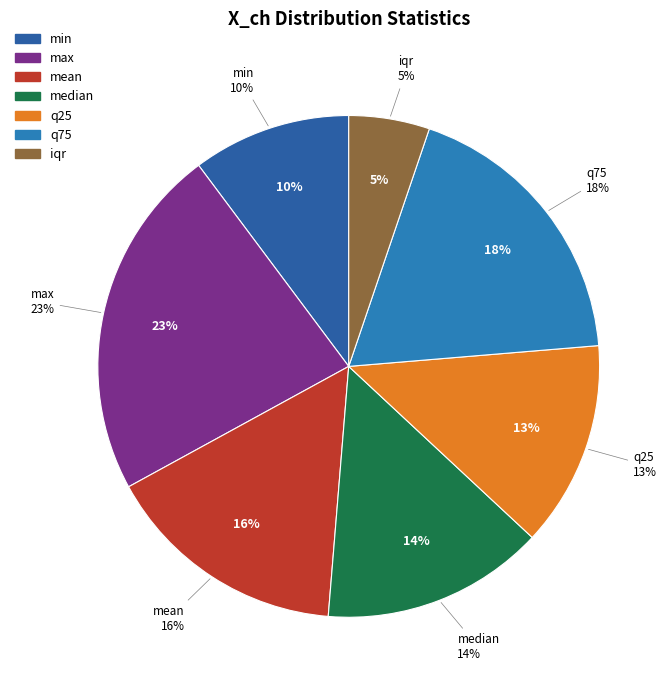

To the nearest percent, what is the difference between the q25 and iqr slice percentages?

8%